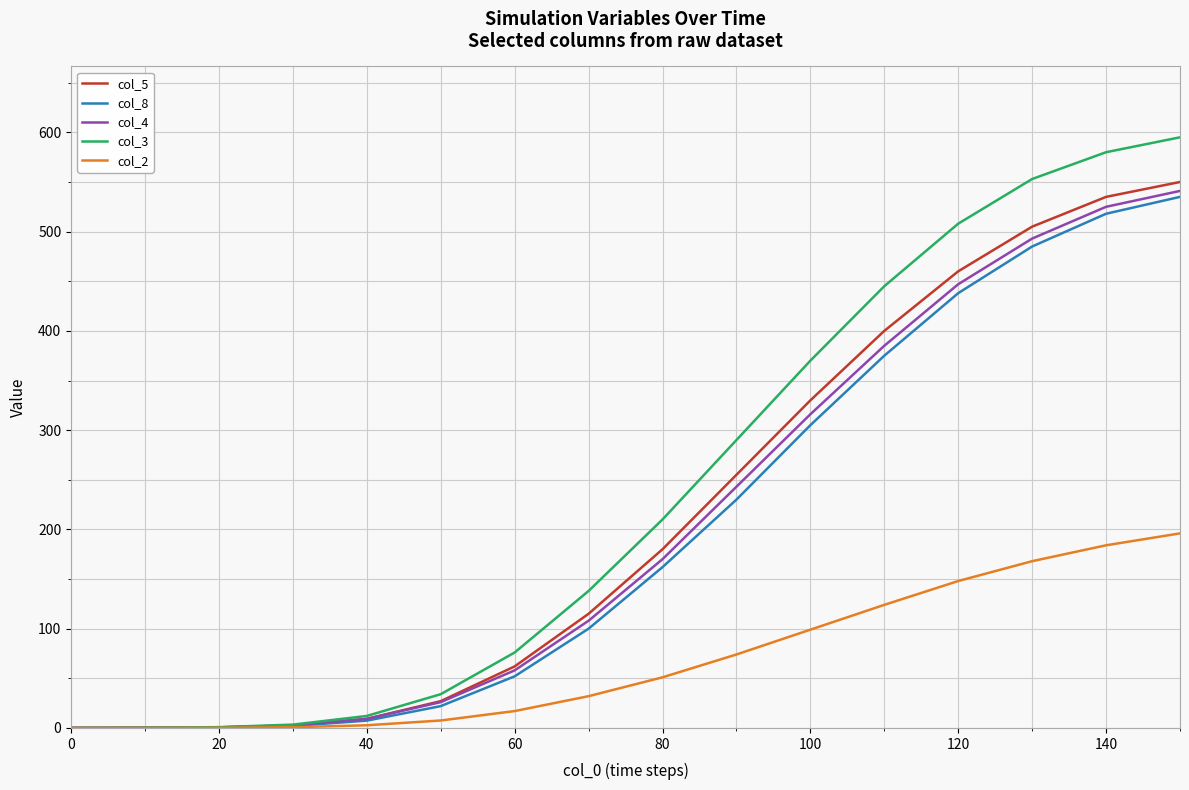

What is the greatest value displayed?

595.0